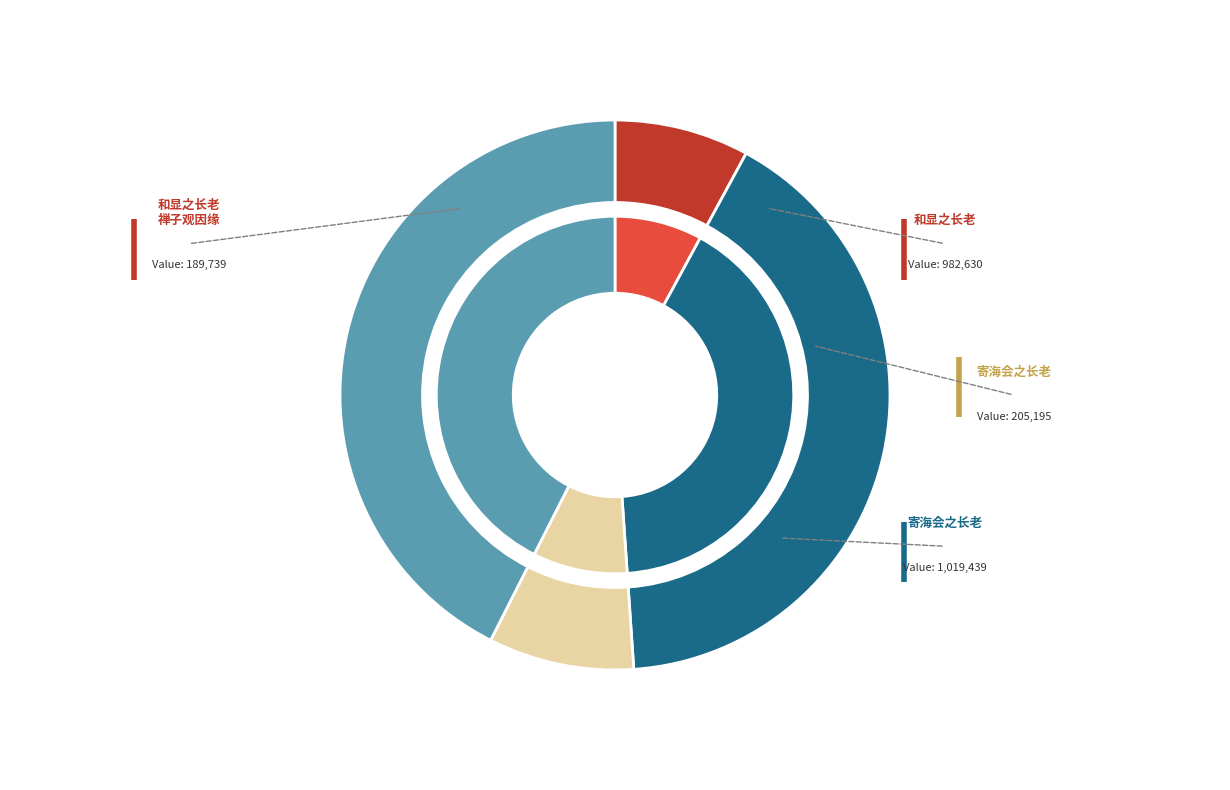

Which has a higher value, 和显之长老·禅子观因缘 or 和显之长老?

和显之长老